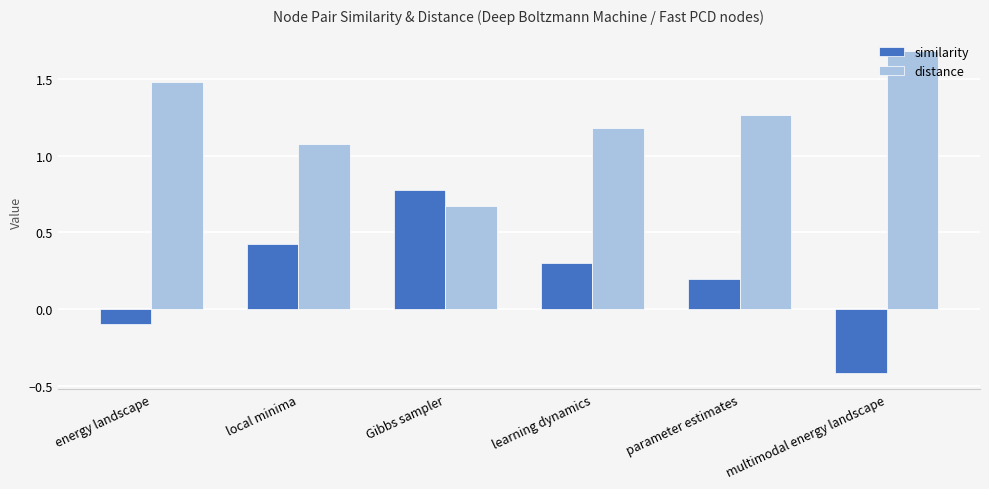

What is the approximate value of distance at multimodal energy landscape?

1.7